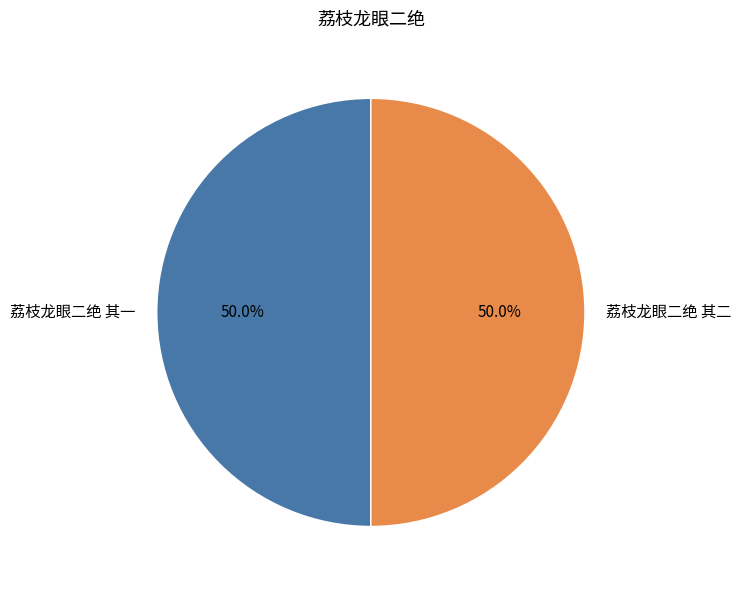

Approximately how many times larger is the value at 荔枝龙眼二绝 其二 compared to 荔枝龙眼二绝 其一?

1.0